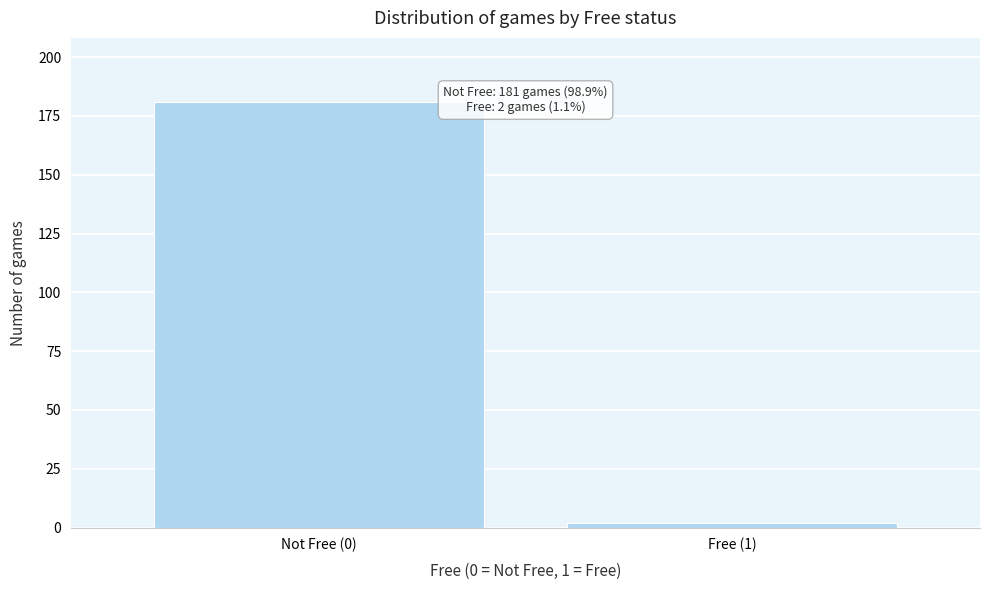

Reading left to right, extract all data points from this chart.

Not Free (0)=181	Free (1)=2